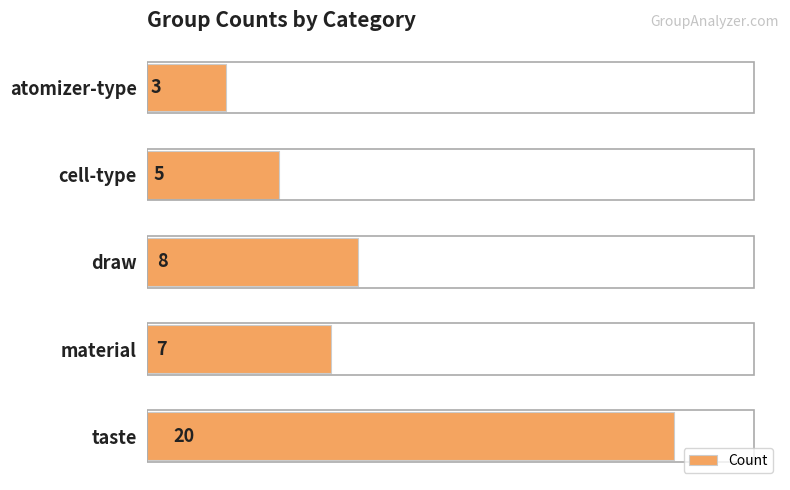

Reading top to bottom, transcribe all the data shown in this chart.

atomizer-type=3	cell-type=5	draw=8	material=7	taste=20